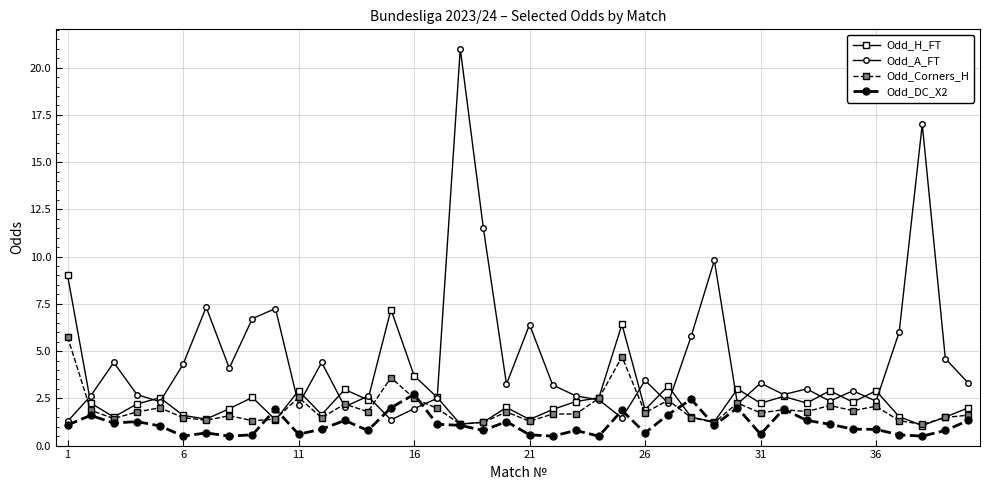

Which series has the largest total across all categories?

Odd_A_FT